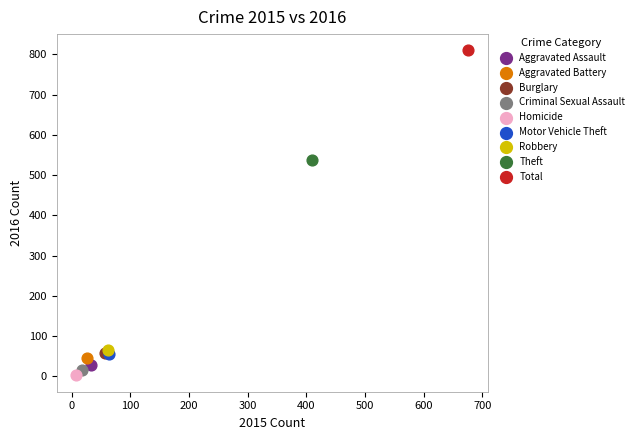

What are all the series names shown in the legend?

Aggravated Assault, Aggravated Battery, Burglary, Criminal Sexual Assault, Homicide, Motor Vehicle Theft, Robbery, Theft, Total